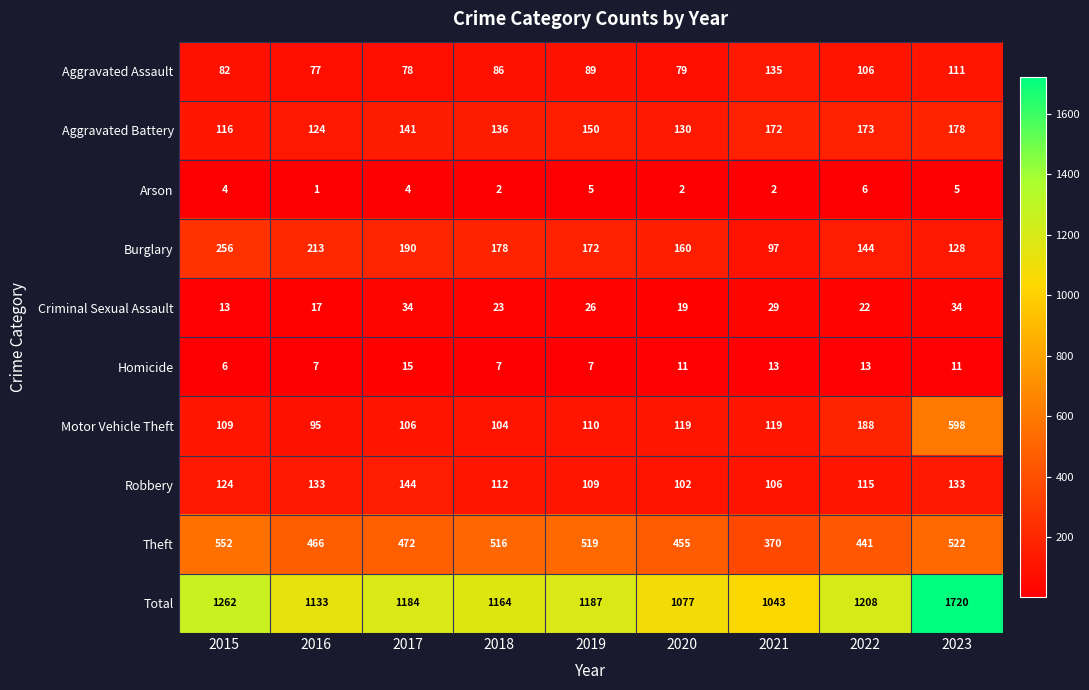

What is the spread (max minus min) of values at 2021?

1041